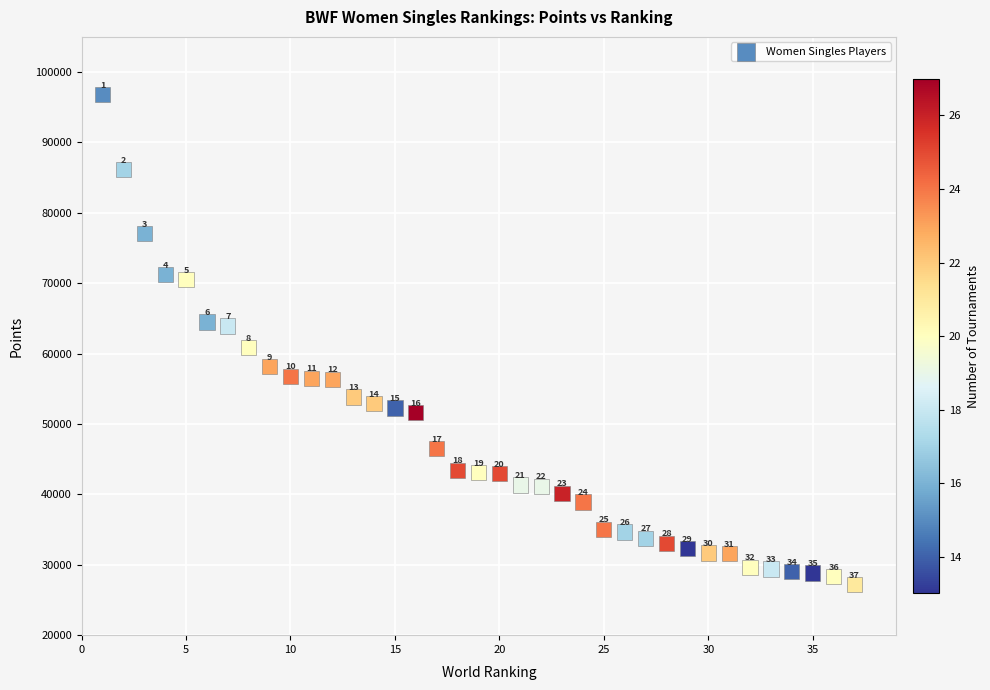

What Y value in the scatter plot is closest to 61990?

60849.0